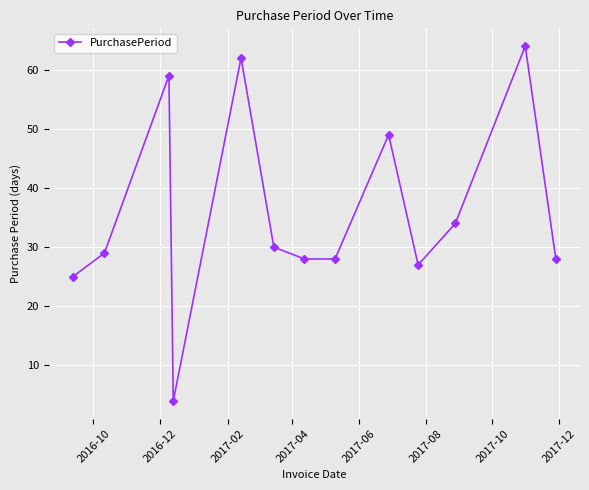

What is the average value?

36